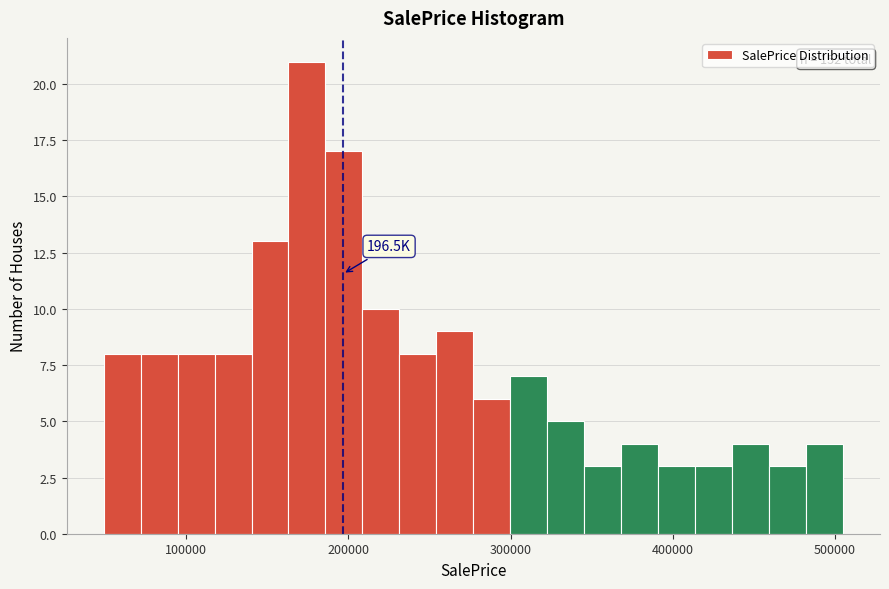

Read against the x-axis, roughly where is the centre of the tallest bar?

170000